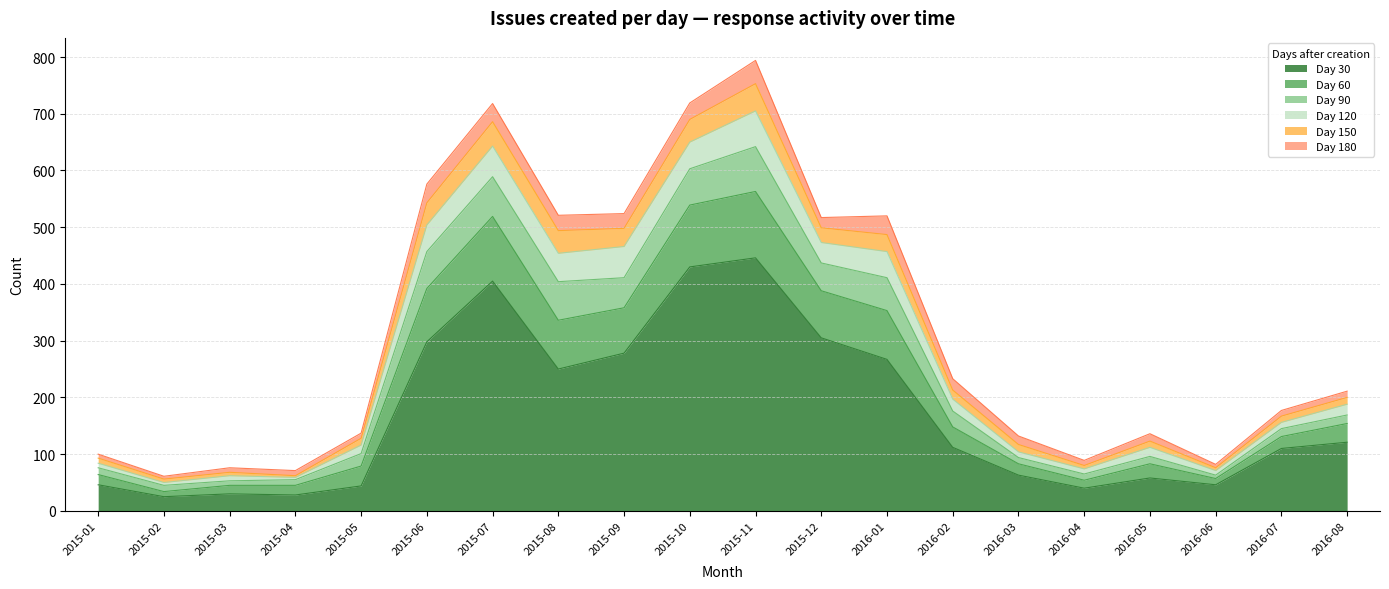

What is the sum of the 120 values at 2015-04 and 2016-05?

20